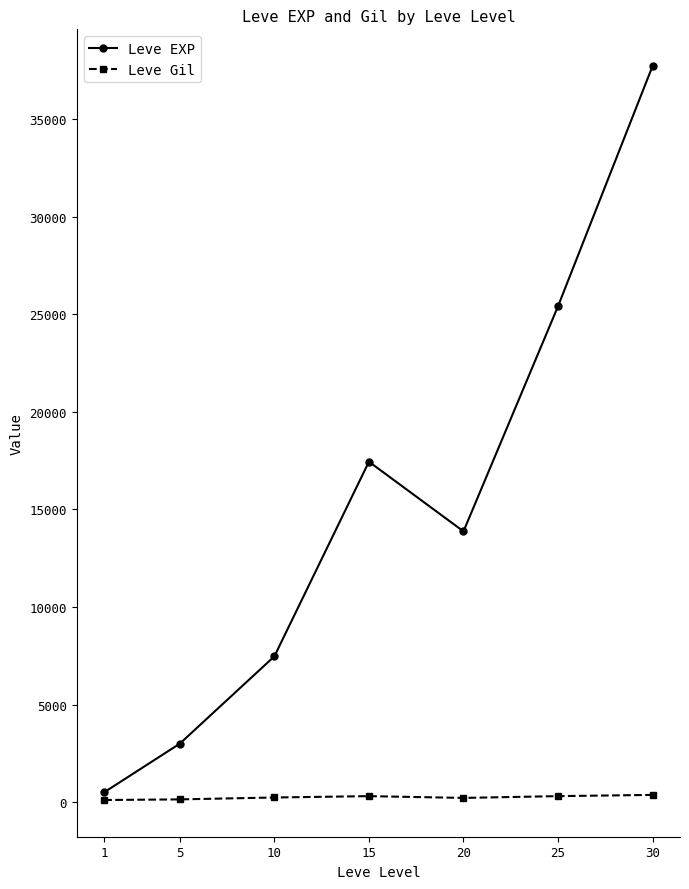

Rank the series by their average value, from highest to lowest.

Leve EXP, Leve Gil